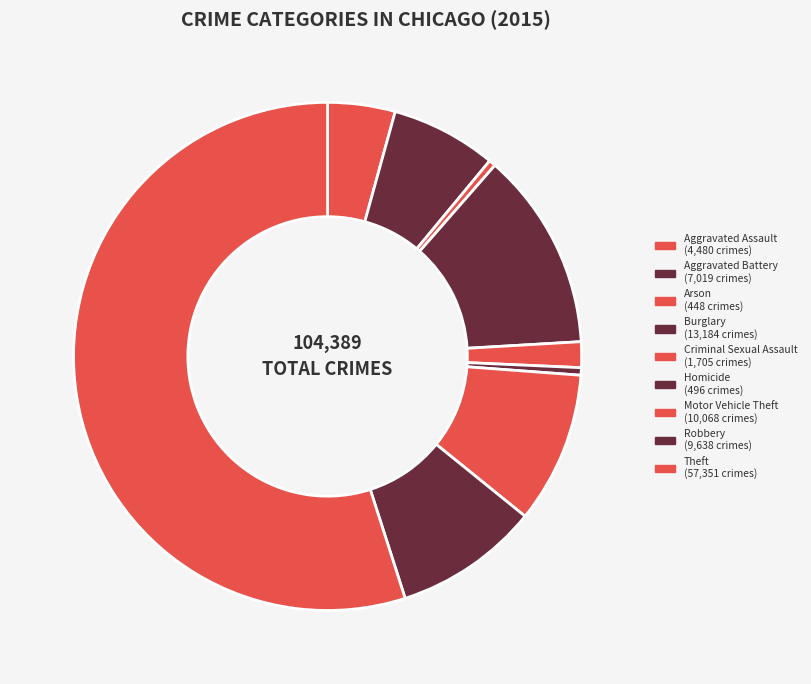

To the nearest percent, what percentage of the pie is Burglary?

13%